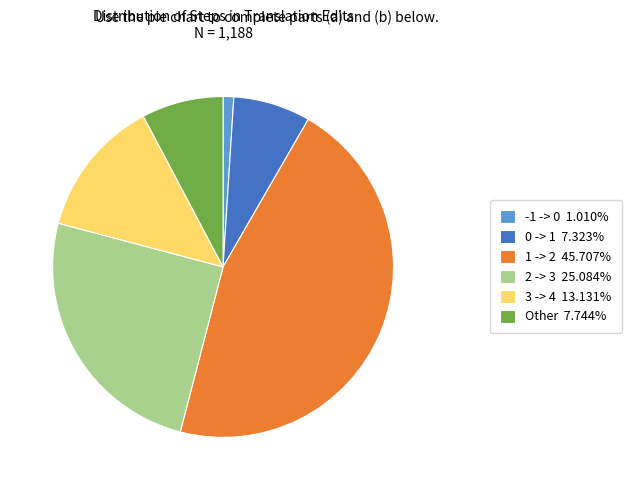

What is the ratio of the value at 1 -> 2 45.707% to the value at 3 -> 4 13.131%?

3.5